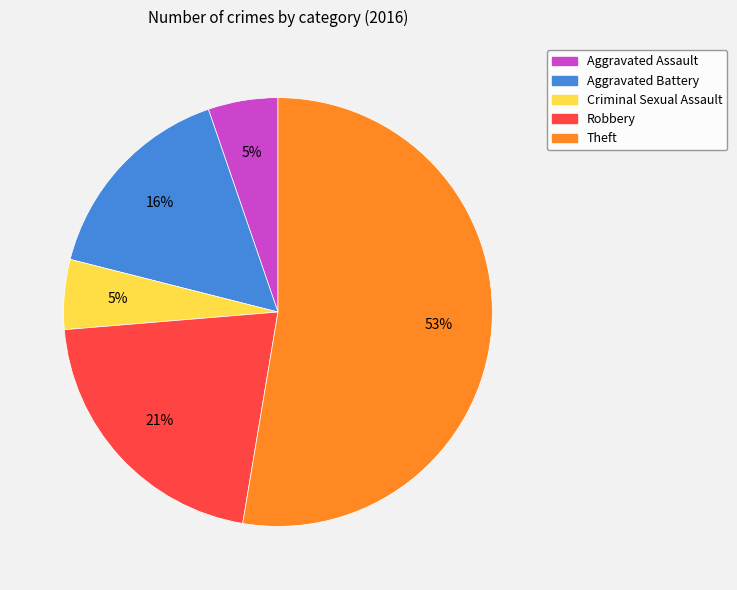

Is it true that Theft is 64% of the pie?

False